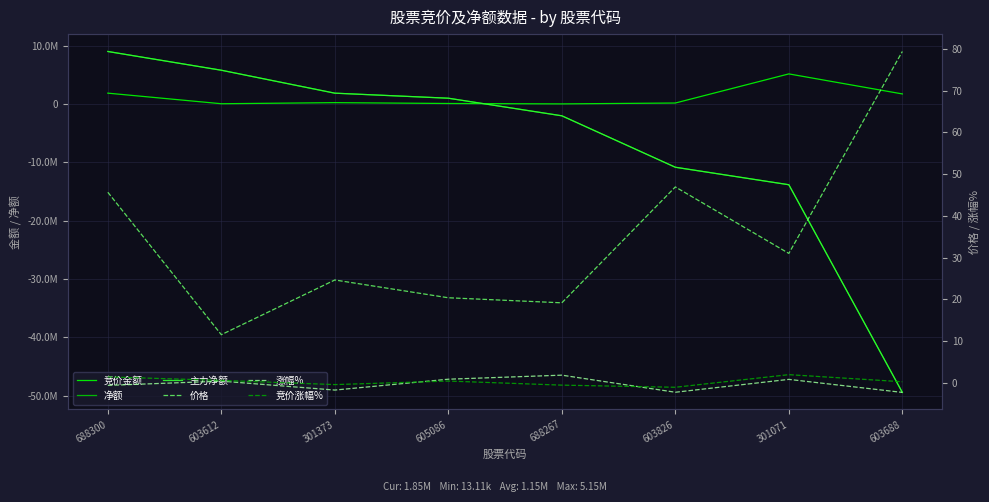

At which label is 净额 closest to -20207967?

301071